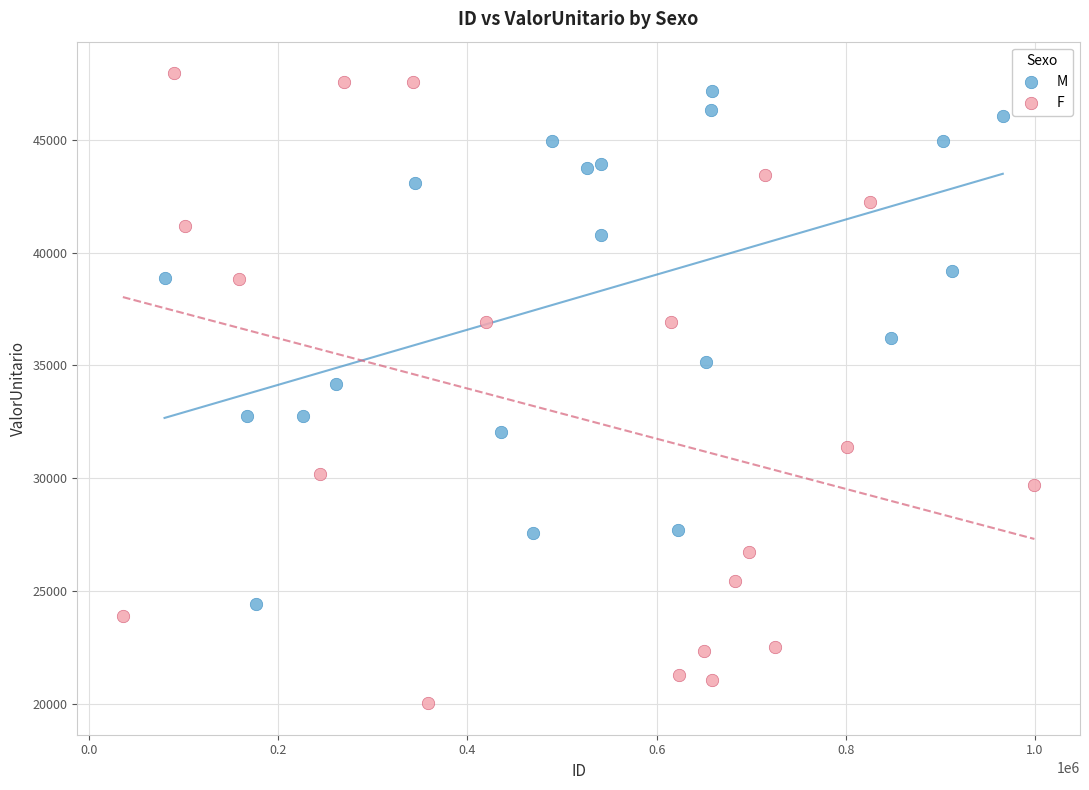

Which series reaches the minimum Y coordinate?

F